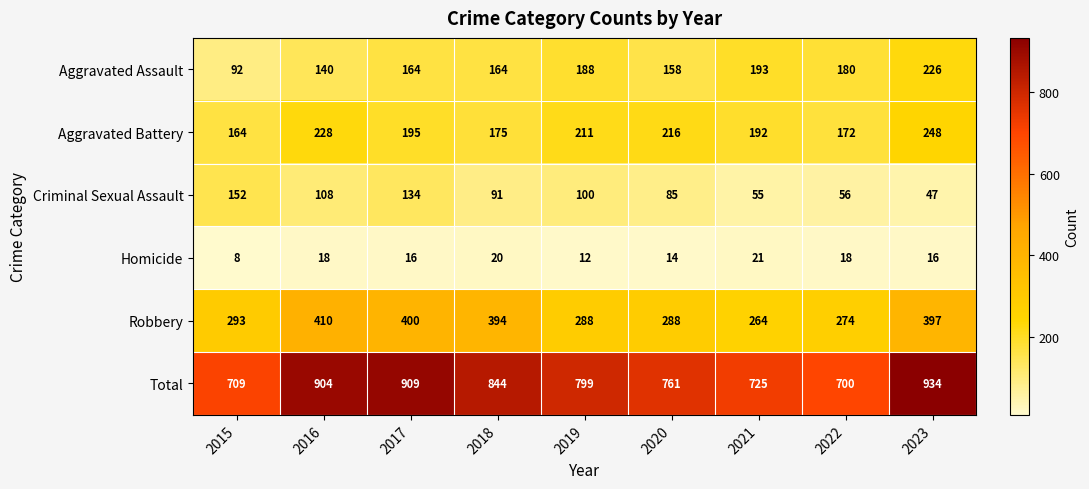

Between 2016 and 2018, which series saw the biggest shift?

Total